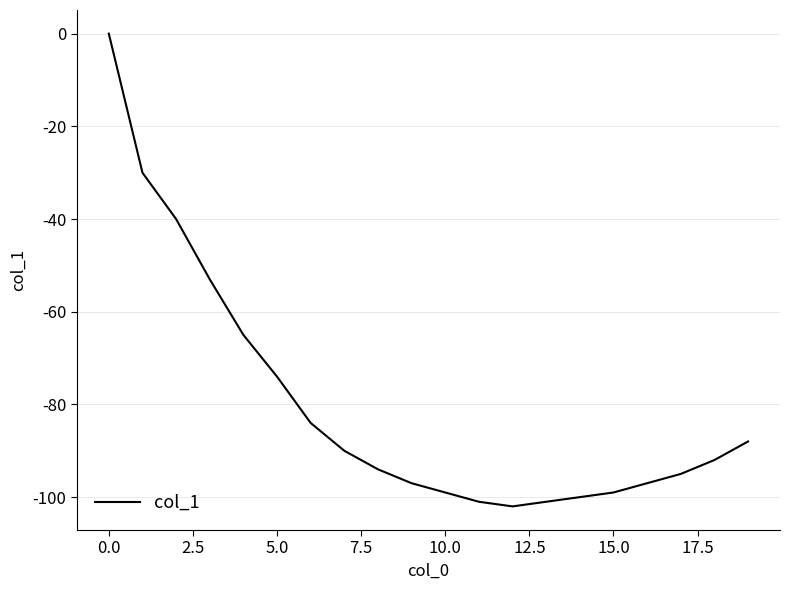

How many lines are shown in the chart?

1